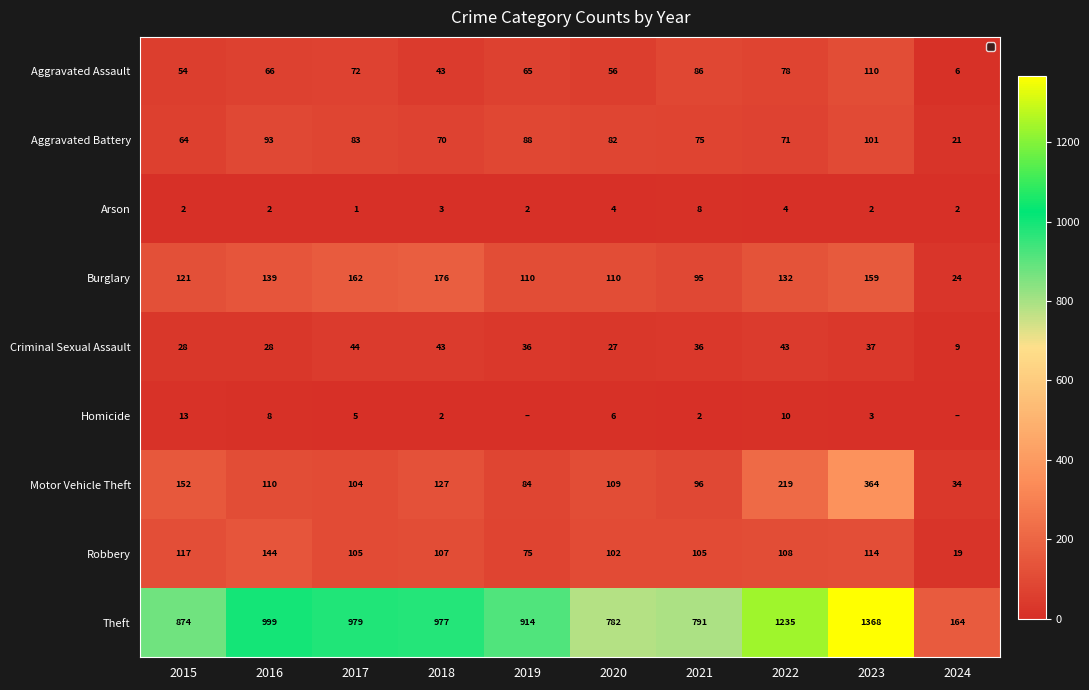

Is it true that Theft equals 1586 at 2018?

False